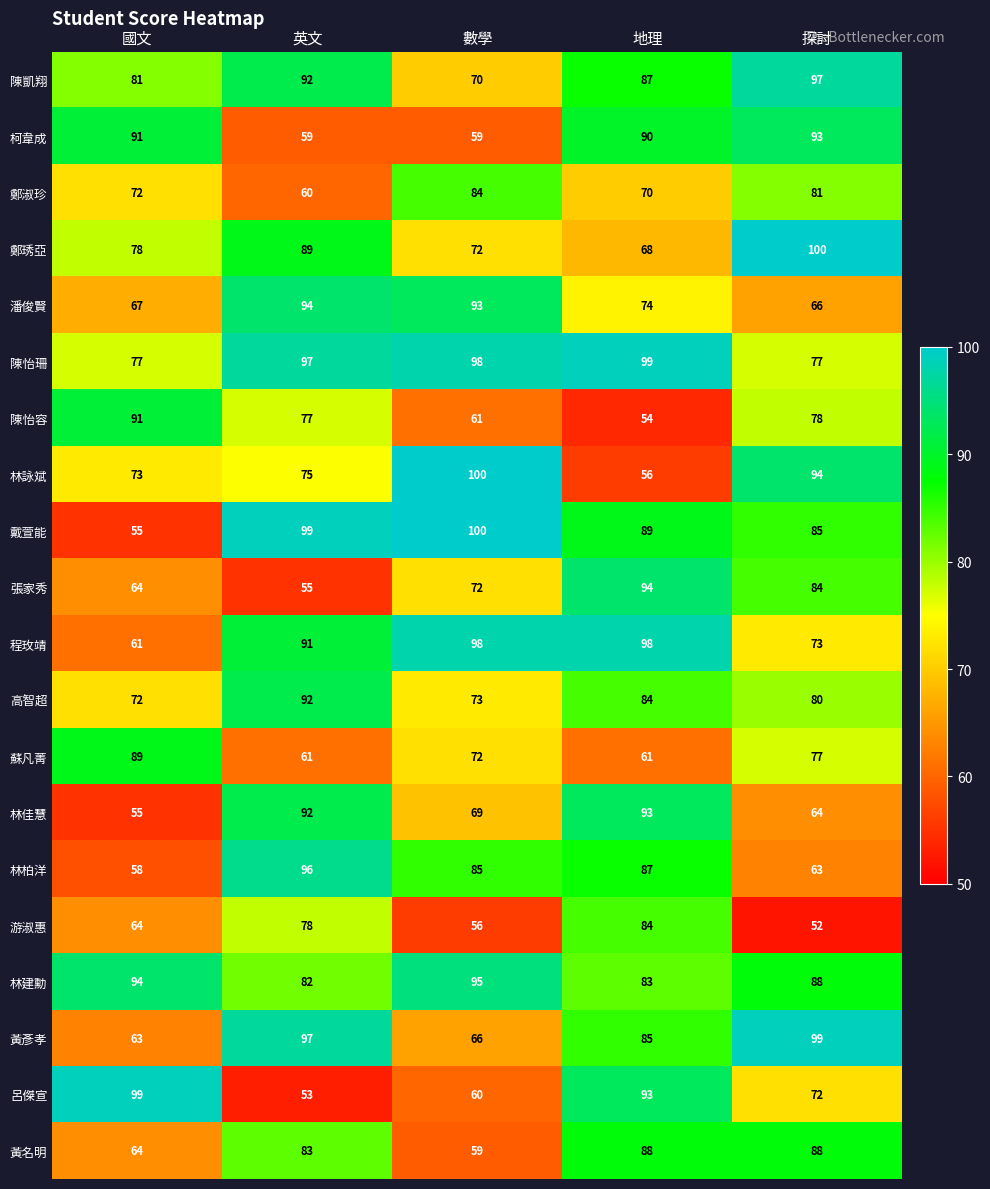

What is the spread (max minus min) of values at 地理?

45